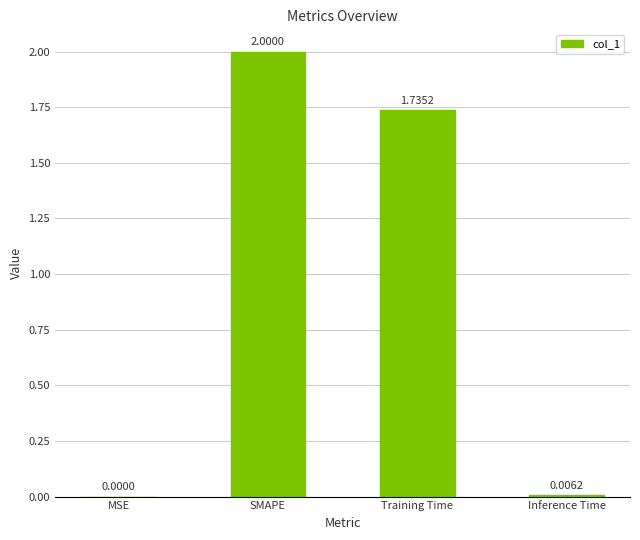

Where does the data first go above 1?

SMAPE